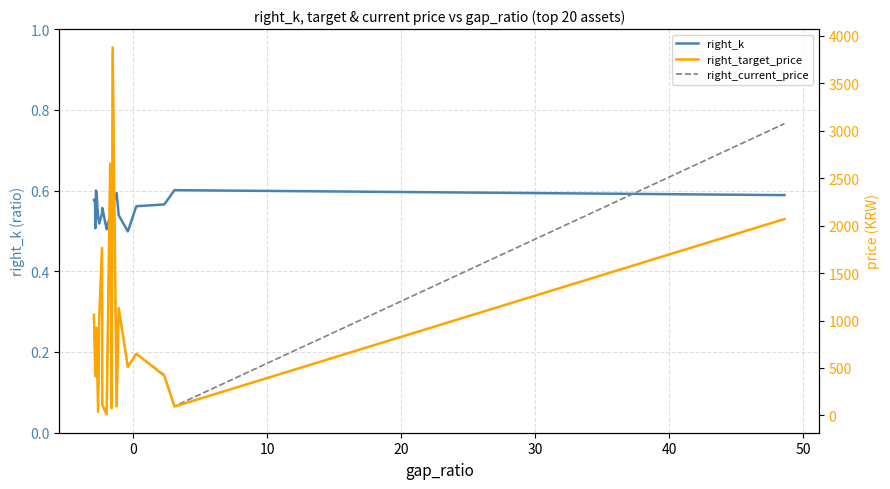

True or false: right_target_price and right_k intersect in this chart.

False